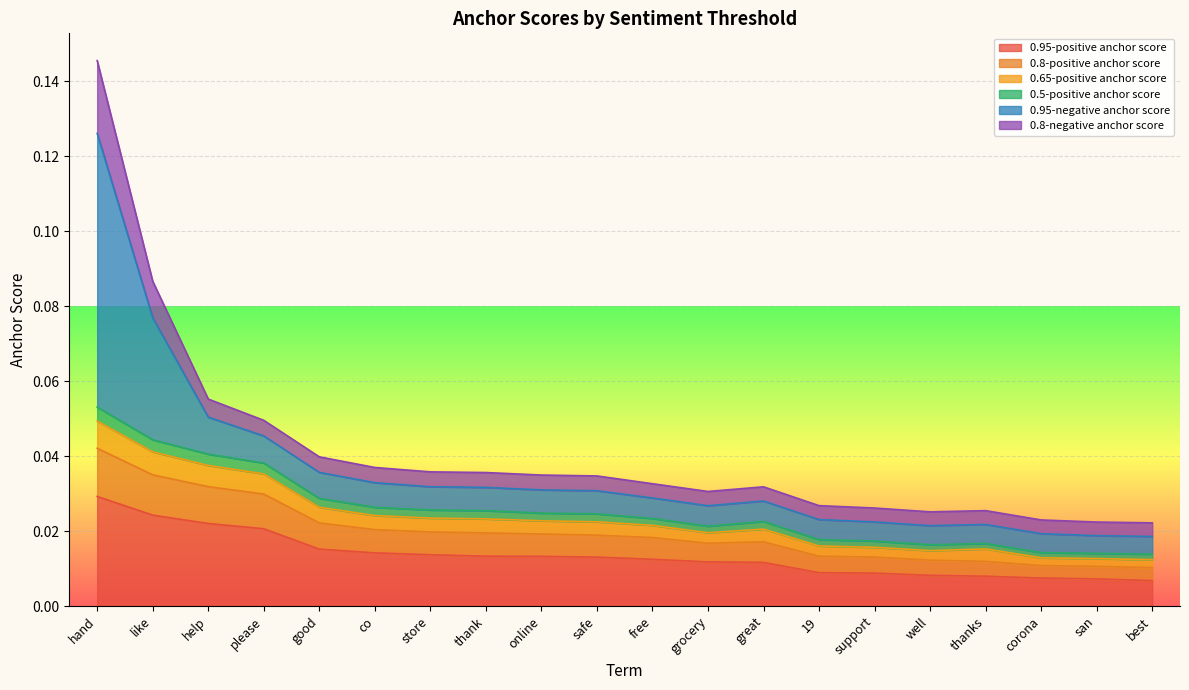

Which category has the highest value in the 0.95-positive anchor score series?

hand